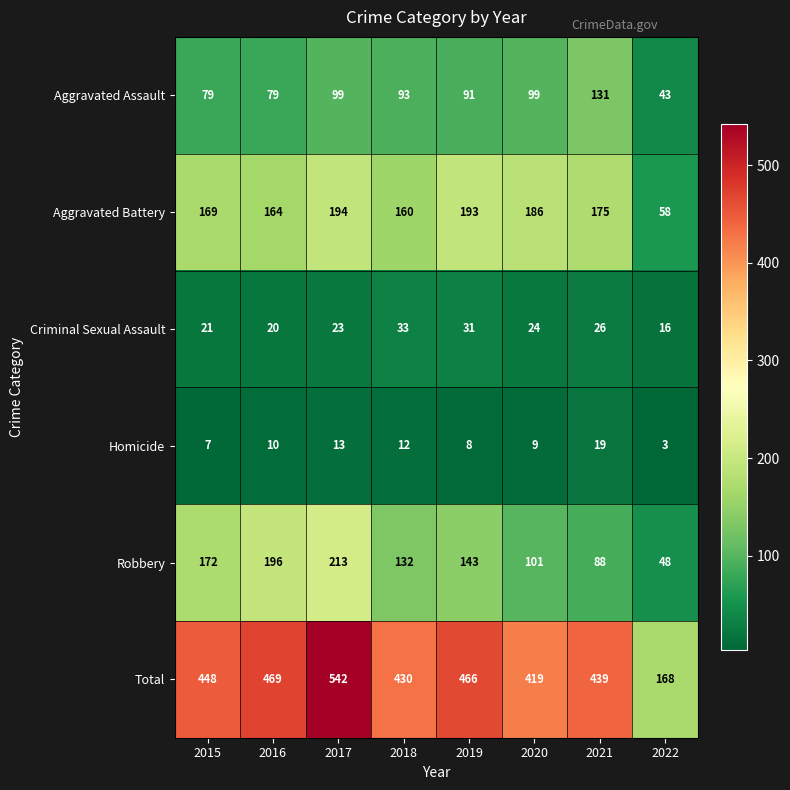

Rank the series by their maximum value, from lowest to highest.

Homicide, Criminal Sexual Assault, Aggravated Assault, Aggravated Battery, Robbery, Total